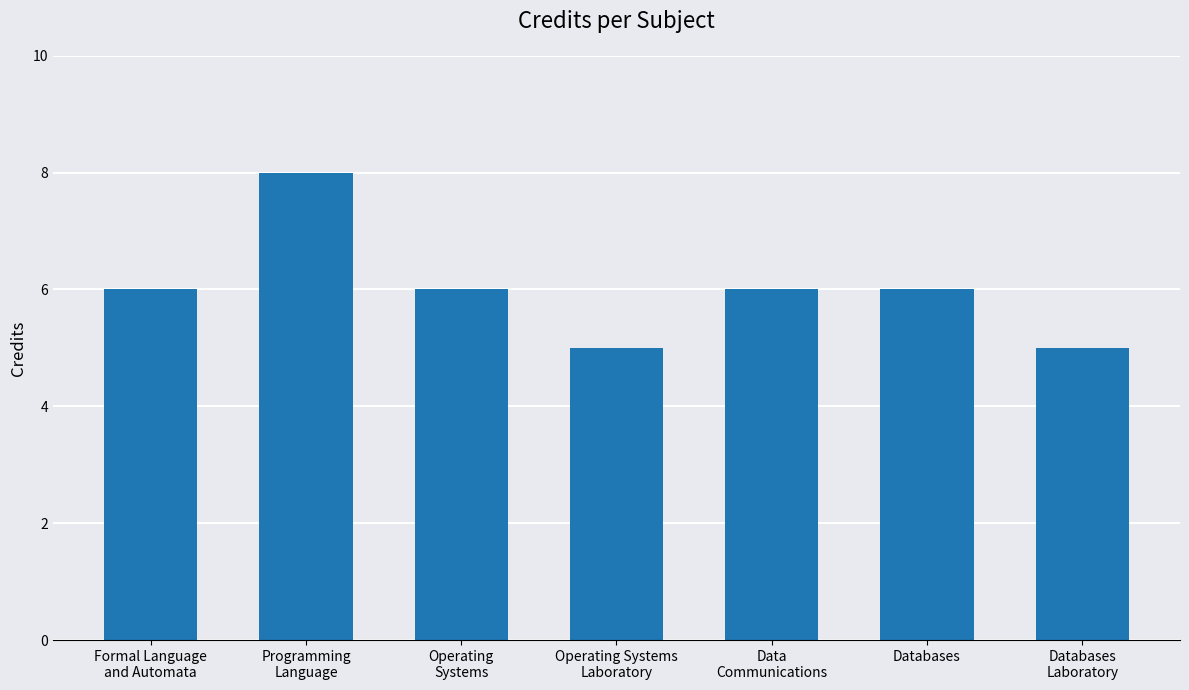

What is the greatest value displayed?

8